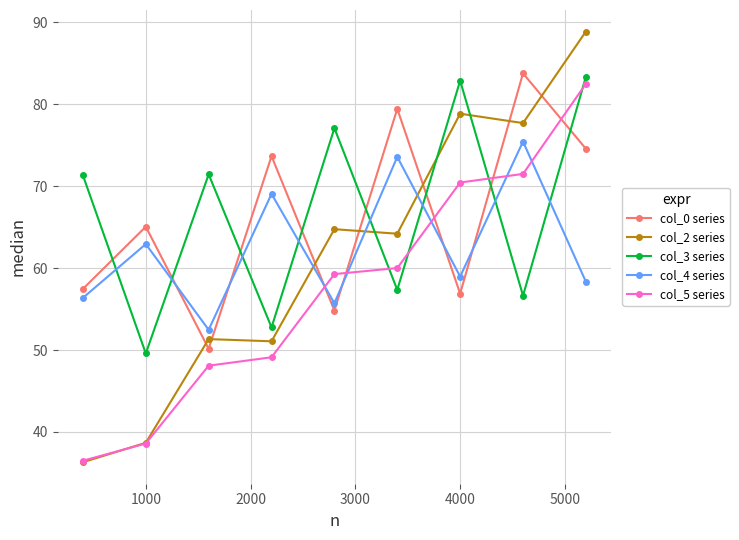

What is the minimum value for col_5 series?

36.5